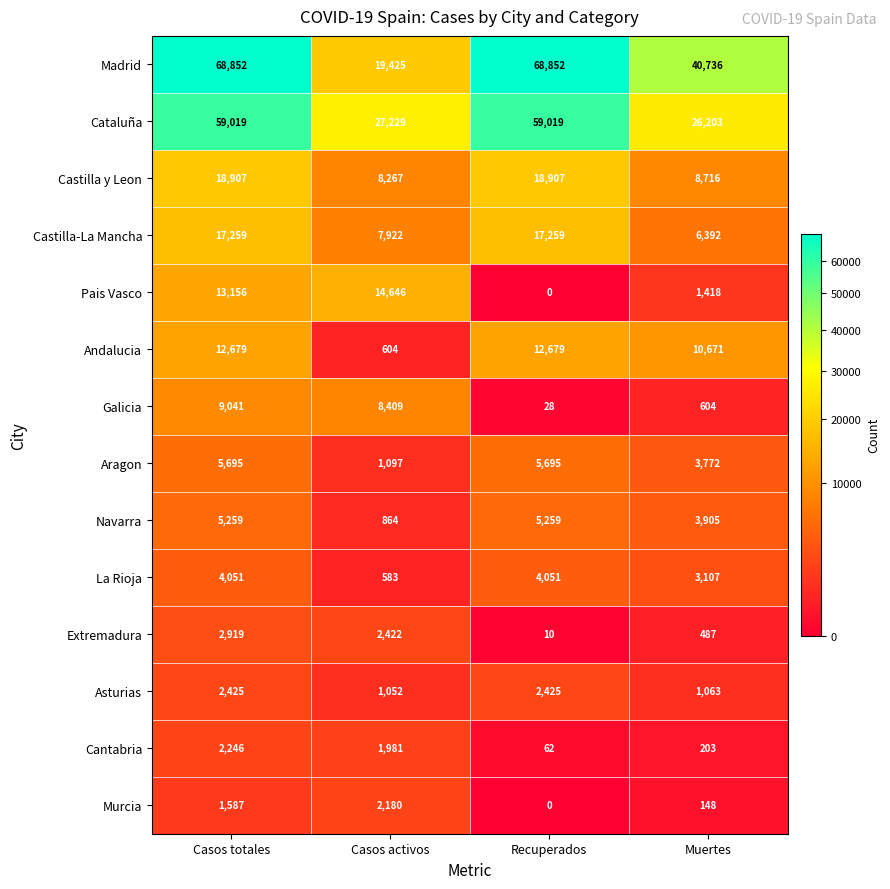

Is it true that La Rioja equals 277 at Casos activos?

False